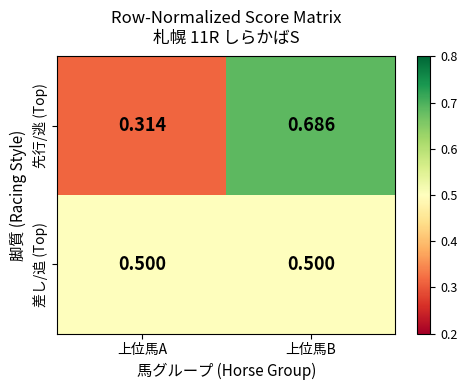

At which label is 先行/逃 (Top) closest to 0?

上位馬A